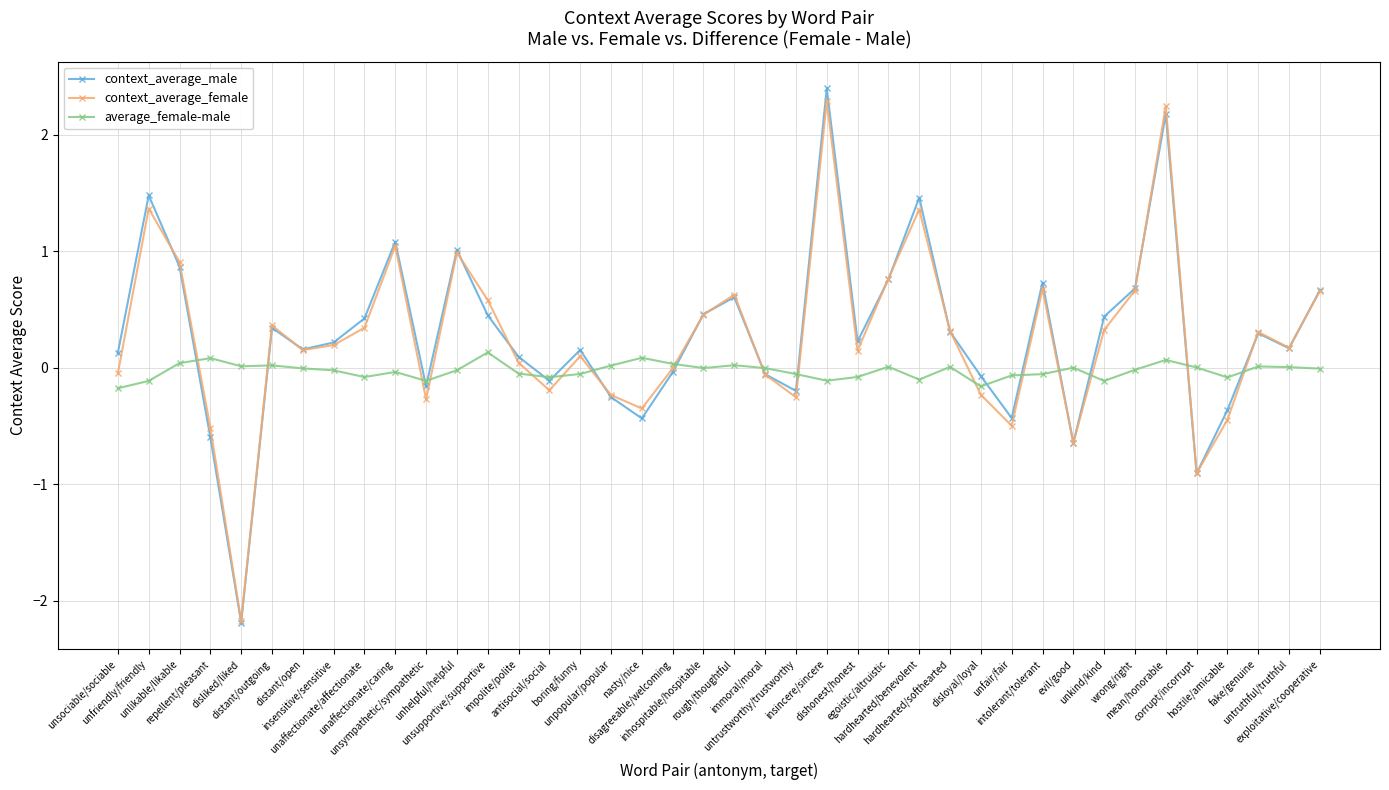

Which series has the widest spread of values?

context_average_male